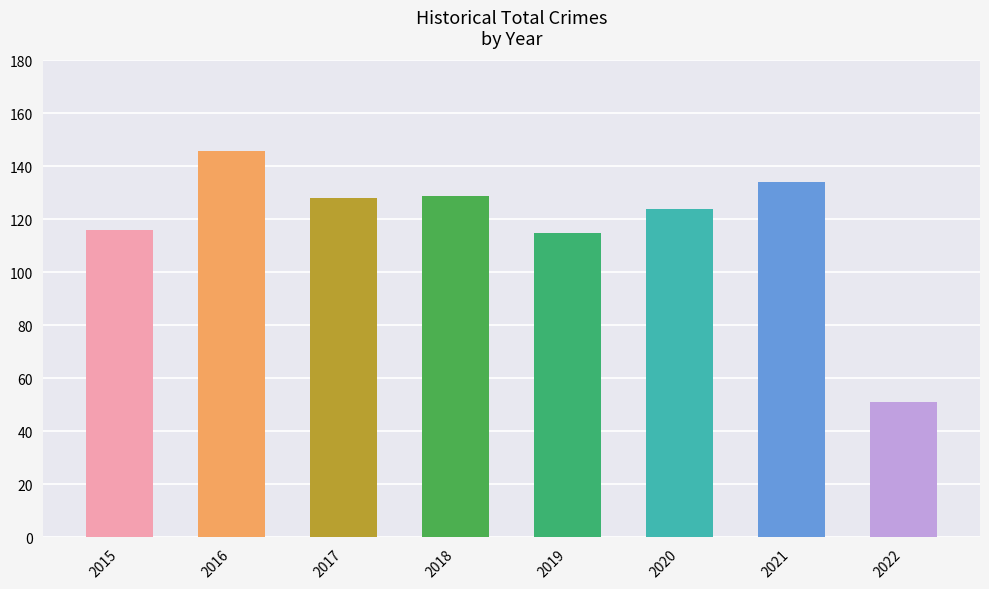

Approximately how many times larger is the value at 2019 compared to 2017?

0.9